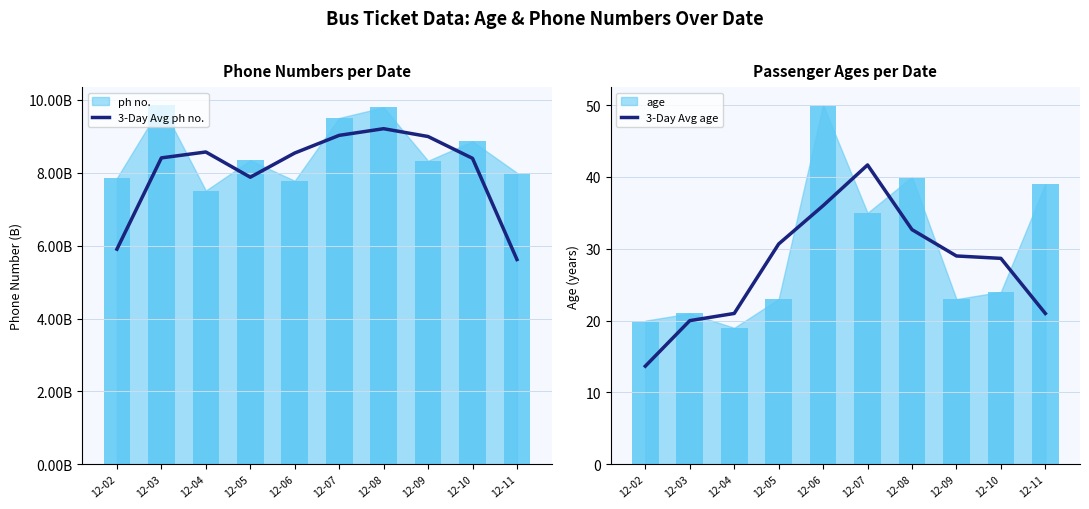

Which series has the largest total across all categories?

3-Day Avg ph no.